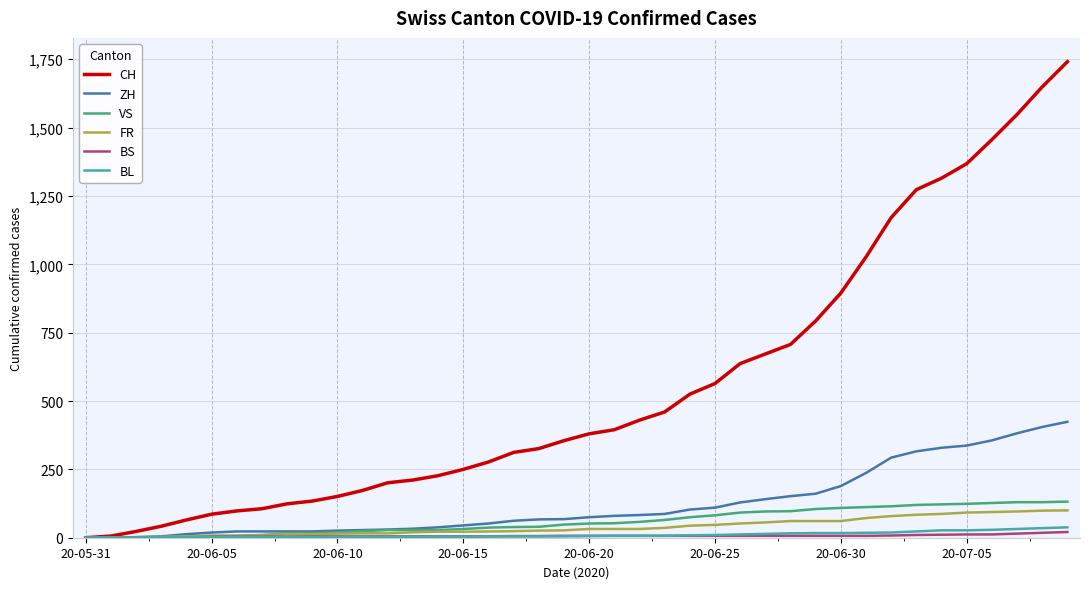

What is the maximum value for BL?

38